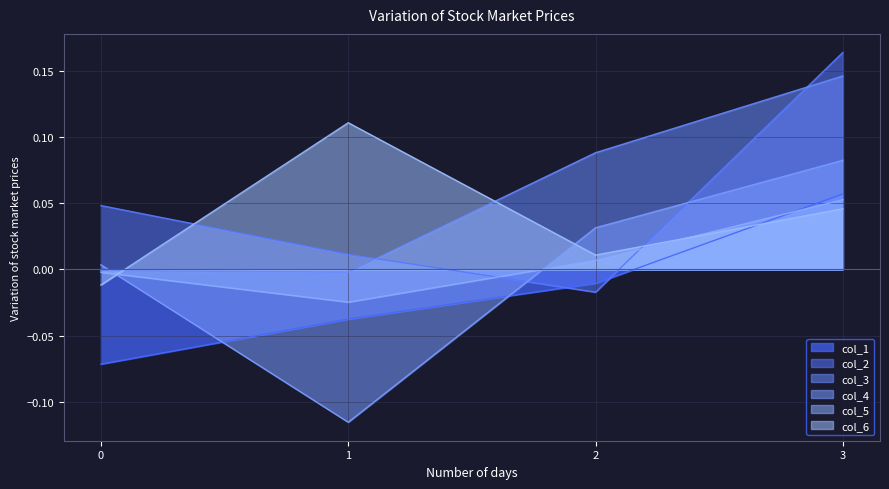

How many values in col_4 are below zero?

1